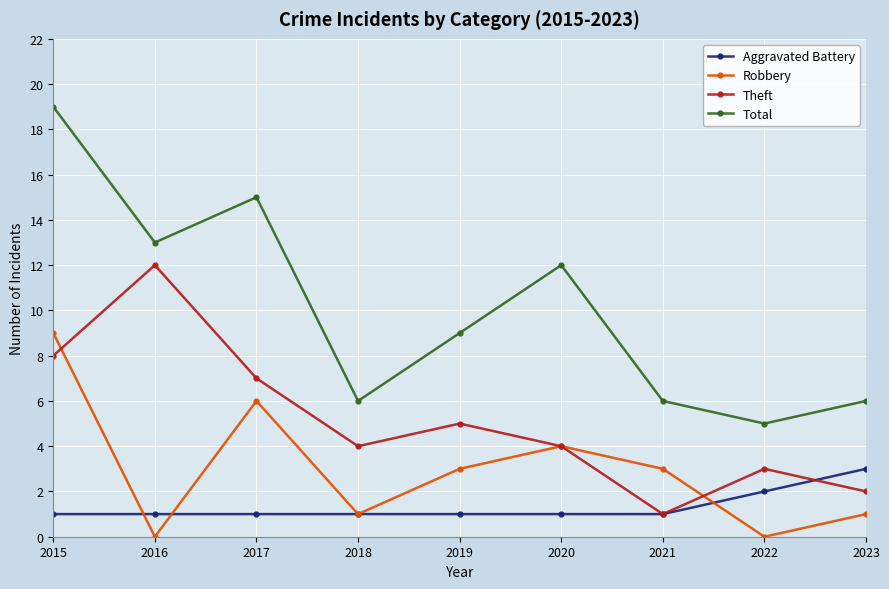

What value does the Total series have at 2019, to the nearest 5?

10